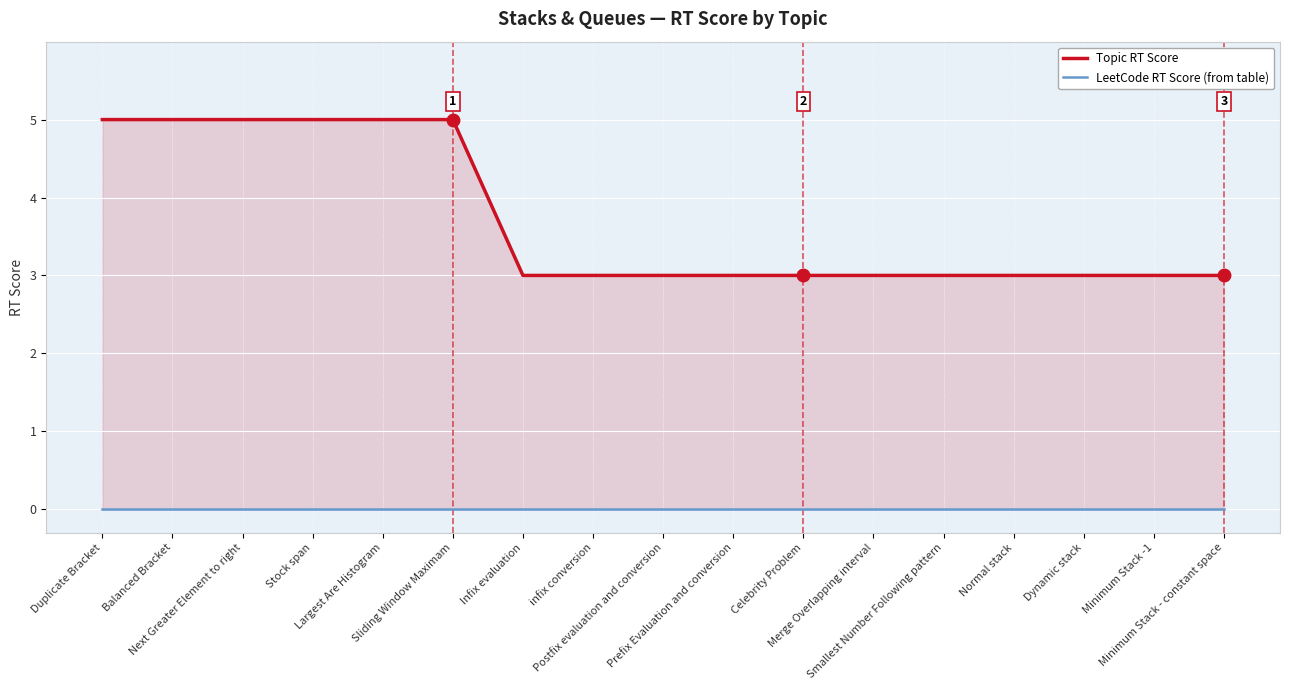

Is the value of Topic RT Score at Duplicate Bracket greater than the value of LeetCode RT Score (from table) at Celebrity Problem?

Yes